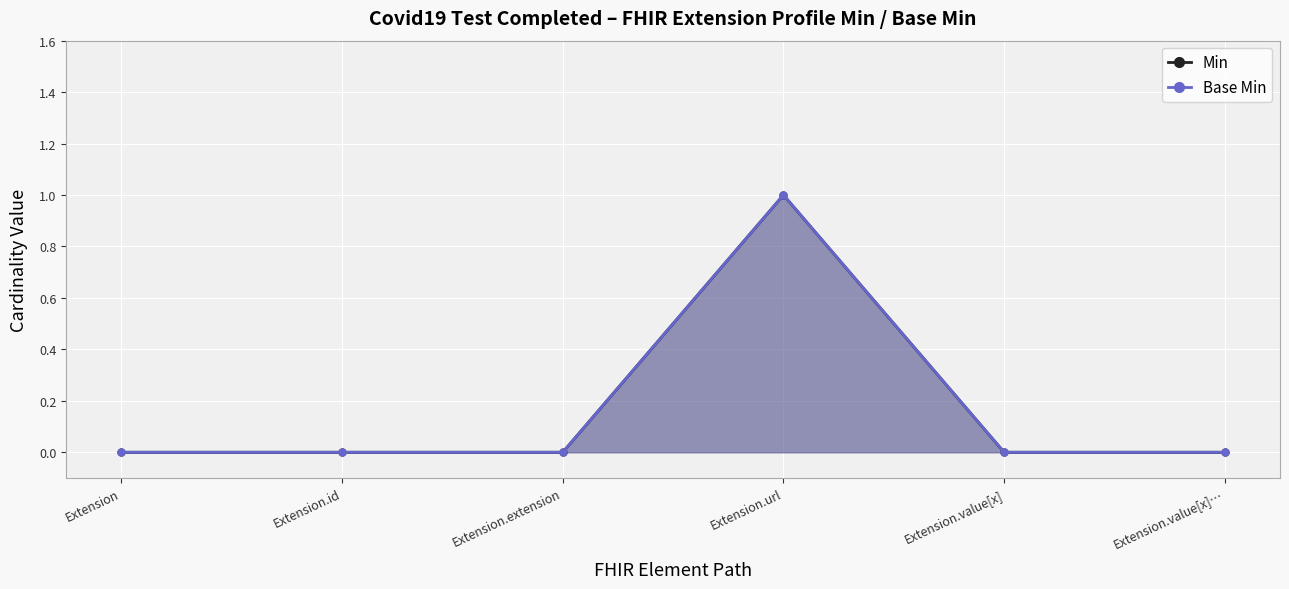

Which series has the largest range (max minus min)?

Min